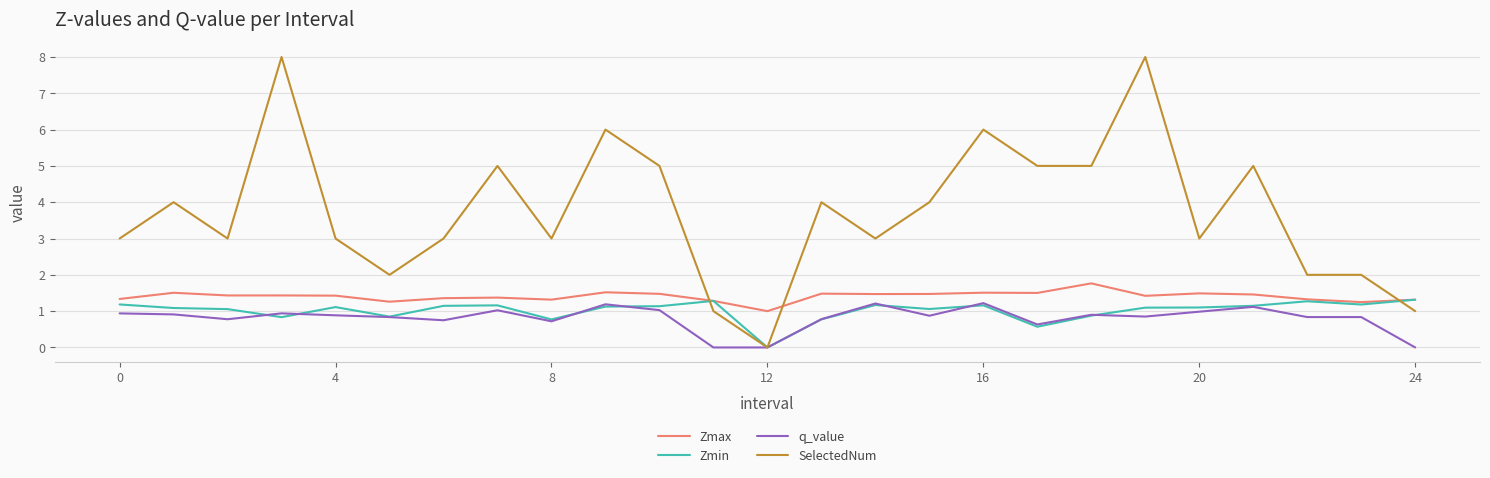

Which series has the widest spread of values?

SelectedNum